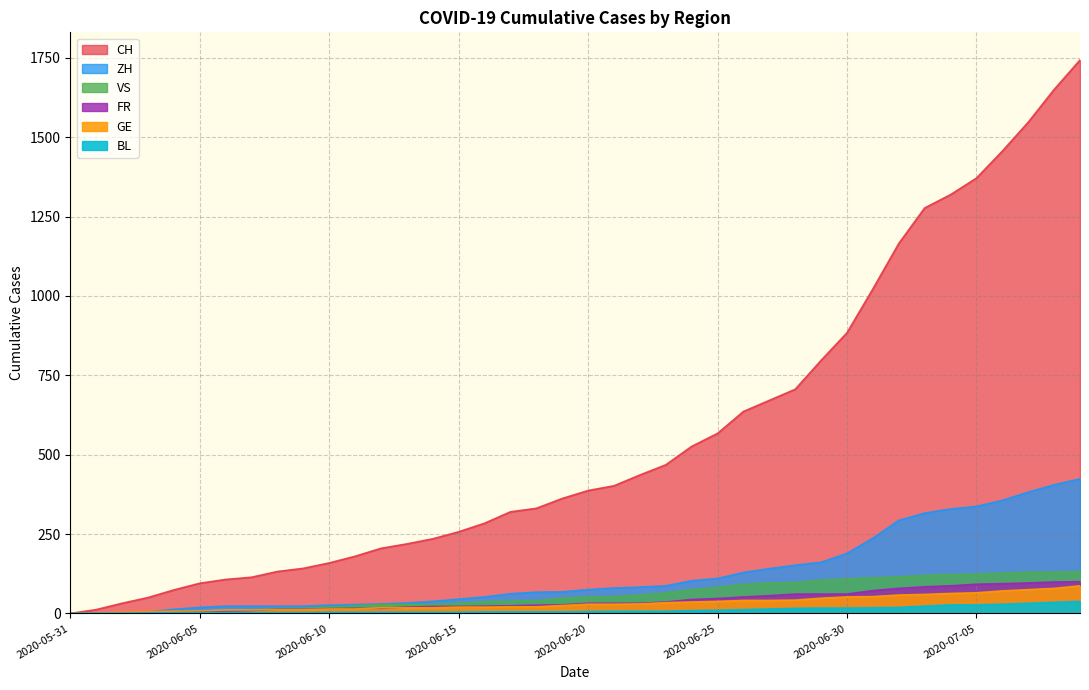

Reading left to right, list all the values displayed in this chart.

CH: 2020-05-31=0	2020-06-01=12	2020-06-02=32	2020-06-03=50	2020-06-04=74	2020-06-05=95	2020-06-06=107	2020-06-07=114	2020-06-08=132	2020-06-09=142	2020-06-10=159	2020-06-11=180	2020-06-12=205	2020-06-13=219	2020-06-14=235	2020-06-15=257	2020-06-16=284	2020-06-17=320	2020-06-18=331	2020-06-19=362	2020-06-20=387	2020-06-21=402	2020-06-22=436	2020-06-23=468	2020-06-24=526	2020-06-25=567	2020-06-26=636	2020-06-27=671	2020-06-28=706	2020-06-29=797	2020-06-30=884	2020-07-01=1022	2020-07-02=1165	2020-07-03=1277	2020-07-04=1319	2020-07-05=1371	2020-07-06=1456	2020-07-07=1547	2020-07-08=1650	2020-07-09=1743
ZH: 2020-05-31=0	2020-06-01=0	2020-06-02=2	2020-06-03=5	2020-06-04=13	2020-06-05=19	2020-06-06=23	2020-06-07=23	2020-06-08=23	2020-06-09=23	2020-06-10=26	2020-06-11=28	2020-06-12=30	2020-06-13=33	2020-06-14=38	2020-06-15=45	2020-06-16=52	2020-06-17=62	2020-06-18=67	2020-06-19=68	2020-06-20=75	2020-06-21=80	2020-06-22=83	2020-06-23=87	2020-06-24=103	2020-06-25=110	2020-06-26=129	2020-06-27=141	2020-06-28=152	2020-06-29=161	2020-06-30=189	2020-07-01=237	2020-07-02=293	2020-07-03=316	2020-07-04=329	2020-07-05=337	2020-07-06=356	2020-07-07=382	2020-07-08=405	2020-07-09=424
VS: 2020-05-31=0	2020-06-01=1	2020-06-02=2	2020-06-03=2	2020-06-04=4	2020-06-05=7	2020-06-06=7	2020-06-07=10	2020-06-08=15	2020-06-09=16	2020-06-10=20	2020-06-11=24	2020-06-12=28	2020-06-13=28	2020-06-14=28	2020-06-15=32	2020-06-16=37	2020-06-17=39	2020-06-18=40	2020-06-19=48	2020-06-20=52	2020-06-21=53	2020-06-22=58	2020-06-23=65	2020-06-24=75	2020-06-25=82	2020-06-26=92	2020-06-27=96	2020-06-28=97	2020-06-29=105	2020-06-30=109	2020-07-01=112	2020-07-02=115	2020-07-03=120	2020-07-04=122	2020-07-05=124	2020-07-06=127	2020-07-07=130	2020-07-08=130	2020-07-09=132
GE: 2020-05-31=0	2020-06-01=1	2020-06-02=4	2020-06-03=6	2020-06-04=7	2020-06-05=8	2020-06-06=11	2020-06-07=11	2020-06-08=12	2020-06-09=12	2020-06-10=14	2020-06-11=14	2020-06-12=18	2020-06-13=18	2020-06-14=18	2020-06-15=20	2020-06-16=20	2020-06-17=21	2020-06-18=21	2020-06-19=25	2020-06-20=29	2020-06-21=29	2020-06-22=30	2020-06-23=34	2020-06-24=36	2020-06-25=38	2020-06-26=41	2020-06-27=41	2020-06-28=42	2020-06-29=48	2020-06-30=52	2020-07-01=53	2020-07-02=58	2020-07-03=60	2020-07-04=63	2020-07-05=65	2020-07-06=71	2020-07-07=75	2020-07-08=79	2020-07-09=87
FR: 2020-05-31=0	2020-06-01=0	2020-06-02=2	2020-06-03=3	2020-06-04=5	2020-06-05=7	2020-06-06=7	2020-06-07=9	2020-06-08=13	2020-06-09=13	2020-06-10=15	2020-06-11=16	2020-06-12=16	2020-06-13=20	2020-06-14=22	2020-06-15=22	2020-06-16=23	2020-06-17=24	2020-06-18=26	2020-06-19=27	2020-06-20=32	2020-06-21=32	2020-06-22=32	2020-06-23=36	2020-06-24=44	2020-06-25=47	2020-06-26=52	2020-06-27=56	2020-06-28=61	2020-06-29=61	2020-06-30=61	2020-07-01=72	2020-07-02=79	2020-07-03=84	2020-07-04=87	2020-07-05=92	2020-07-06=94	2020-07-07=96	2020-07-08=99	2020-07-09=100
BL: 2020-05-31=0	2020-06-01=1	2020-06-02=1	2020-06-03=2	2020-06-04=2	2020-06-05=3	2020-06-06=3	2020-06-07=3	2020-06-08=3	2020-06-09=3	2020-06-10=4	2020-06-11=4	2020-06-12=4	2020-06-13=4	2020-06-14=4	2020-06-15=4	2020-06-16=5	2020-06-17=5	2020-06-18=5	2020-06-19=5	2020-06-20=6	2020-06-21=7	2020-06-22=7	2020-06-23=7	2020-06-24=9	2020-06-25=10	2020-06-26=12	2020-06-27=14	2020-06-28=16	2020-06-29=17	2020-06-30=17	2020-07-01=18	2020-07-02=19	2020-07-03=23	2020-07-04=27	2020-07-05=27	2020-07-06=29	2020-07-07=32	2020-07-08=35	2020-07-09=38